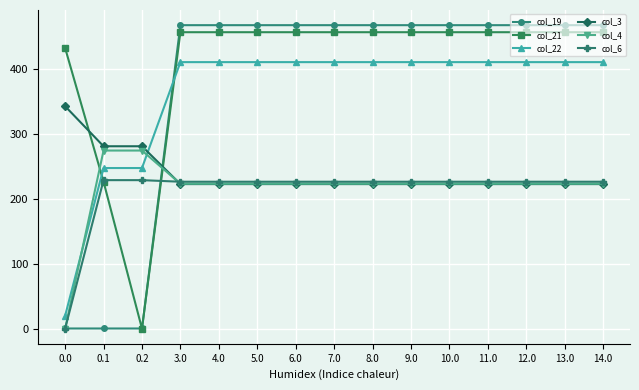

What is the minimum value for col_3?

222.7